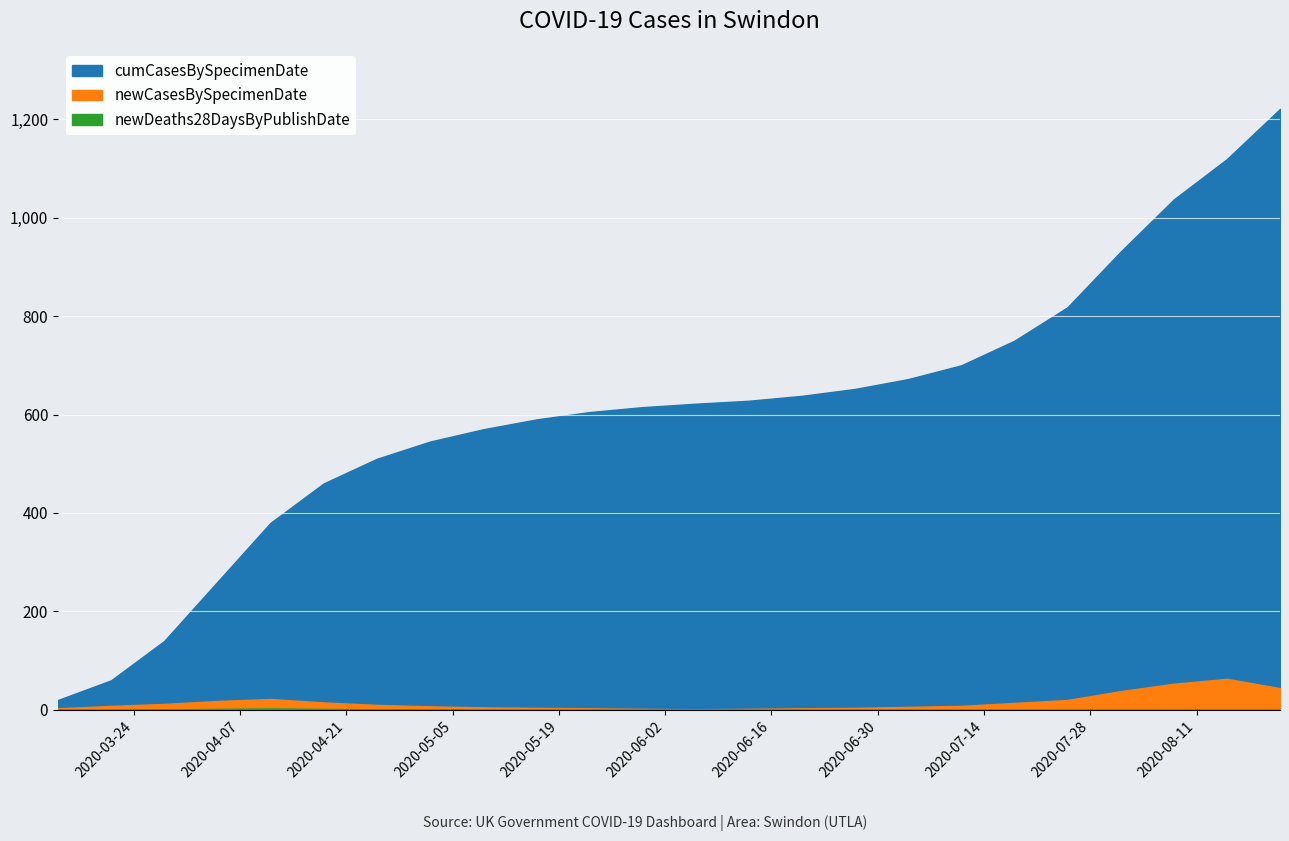

Reading right to left, transcribe all the data shown in this chart.

newCasesBySpecimenDate: 44	63	53	38	20	14	8	6	4	3	2	1	2	3	4	5	7	10	15	22	18	12	8	3
cumCasesBySpecimenDate: 1221	1119	1037	931	818	750	700	672	652	638	628	622	615	605	590	570	545	510	460	380	260	140	60	20
newDeaths28DaysByPublishDate: 0	0	0	0	0	0	0	0	0	0	0	0	0	0	0	0	1	1	2	3	2	1	0	0